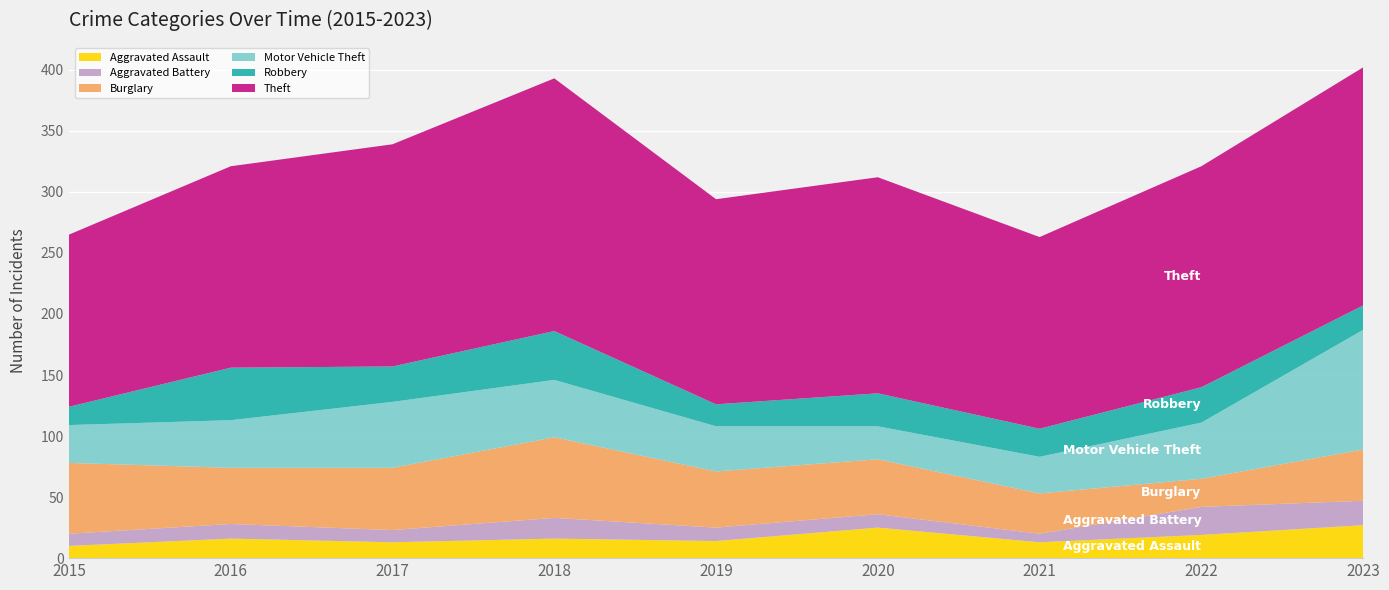

Reading left to right, what are all the values shown in this chart?

Aggravated Assault: 2015=10	2016=16	2017=13	2018=16	2019=14	2020=25	2021=13	2022=19	2023=27
Aggravated Battery: 2015=10	2016=12	2017=10	2018=17	2019=11	2020=11	2021=7	2022=23	2023=20
Burglary: 2015=58	2016=46	2017=51	2018=66	2019=46	2020=45	2021=33	2022=23	2023=42
Motor Vehicle Theft: 2015=31	2016=39	2017=54	2018=47	2019=37	2020=27	2021=30	2022=46	2023=98
Robbery: 2015=15	2016=43	2017=29	2018=40	2019=18	2020=27	2021=23	2022=29	2023=20
Theft: 2015=141	2016=165	2017=182	2018=207	2019=168	2020=177	2021=157	2022=181	2023=195